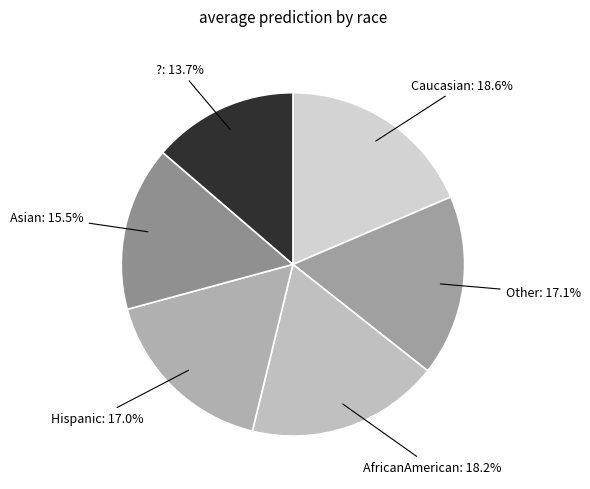

How many slices are in this pie chart?

6